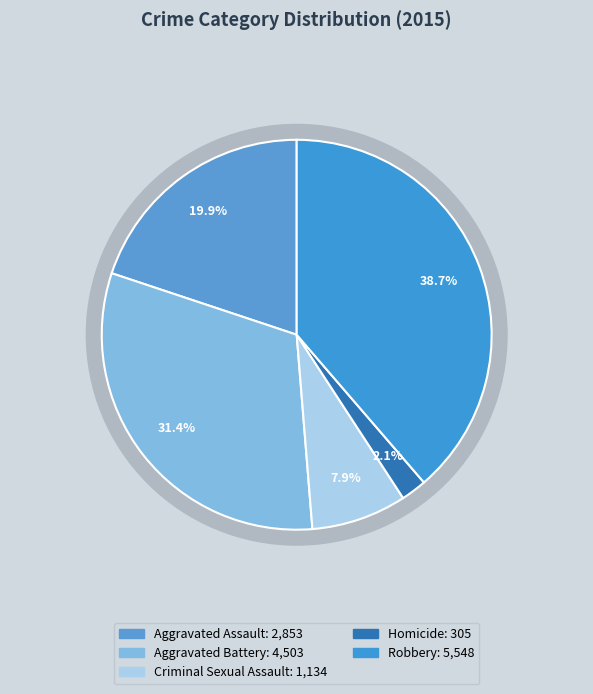

Does Homicide account for over 50% of the chart?

No